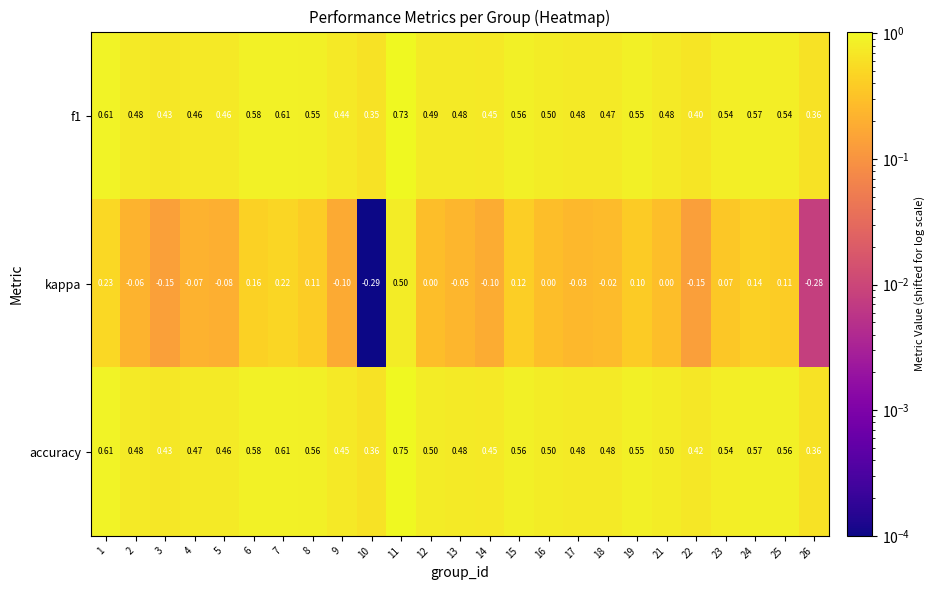

Which series has the largest total across all categories?

accuracy